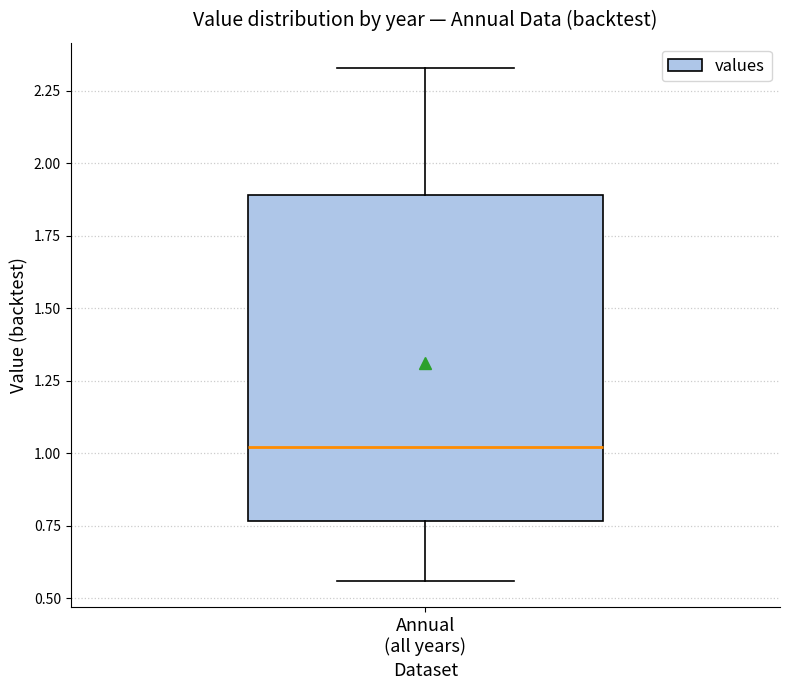

Transcribe this box plot: give where the median line is, the range the box spans, and where the two whiskers end, as read against the y-axis. The values are not printed on the chart, so give them approximately, as read against the axis.

median 1.00, box 0.75 to 1.90, whiskers 0.55 to 2.35